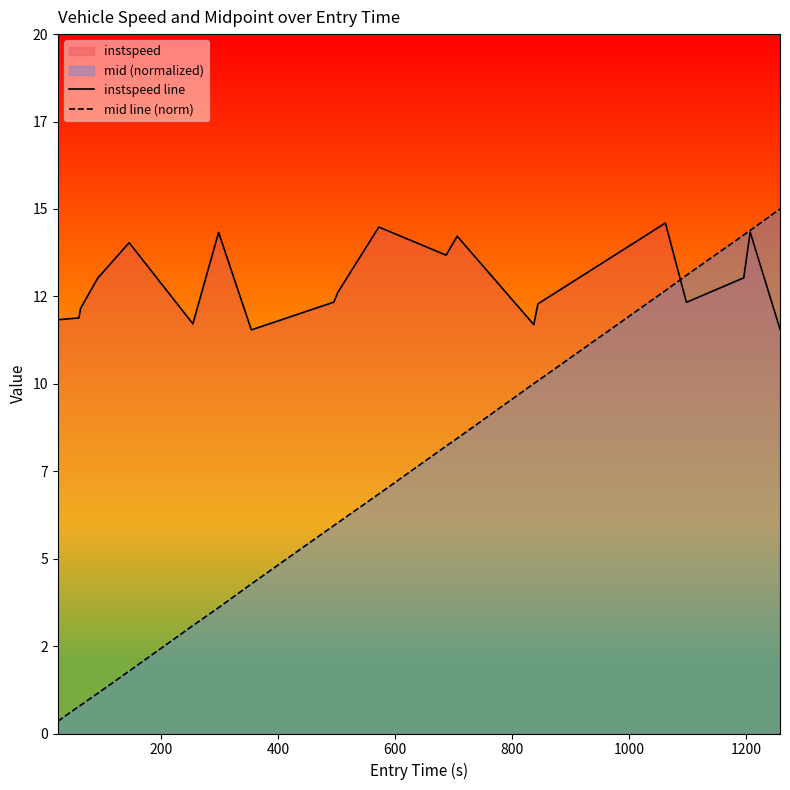

Between 600 and 800, which series saw the biggest shift?

instspeed line